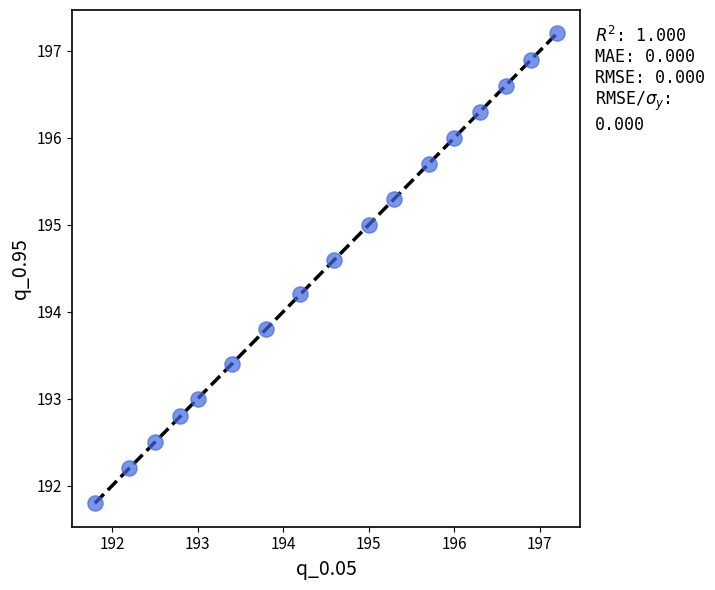

What is the range of X values (max minus min)?

5.4